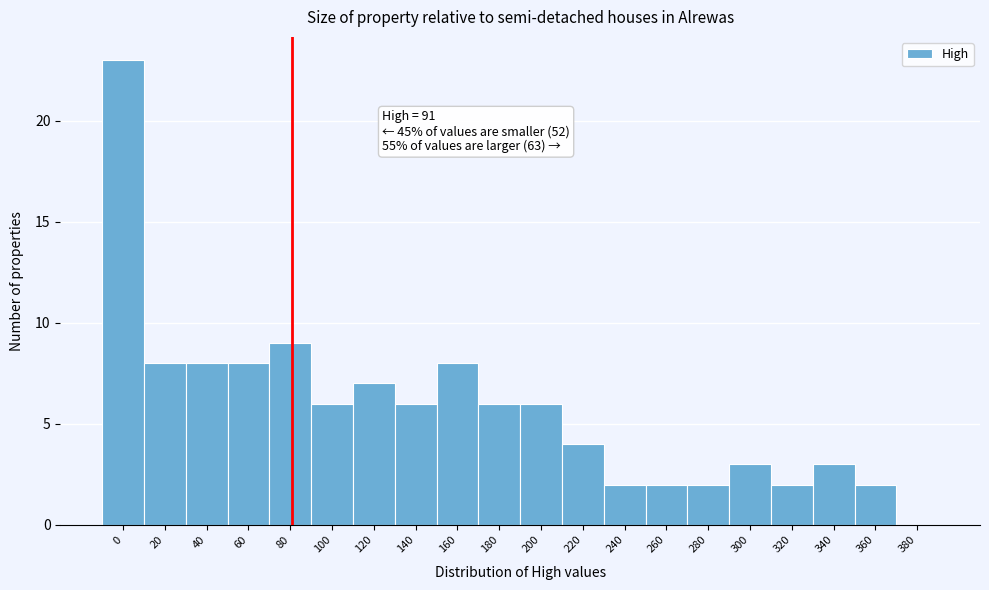

Reading left to right, extract all data points from this chart.

0=23	20=8	40=8	60=8	80=9	100=6	120=7	140=6	160=8	180=6	200=6	220=4	240=2	260=2	280=2	300=3	320=2	340=3	360=2	380=0